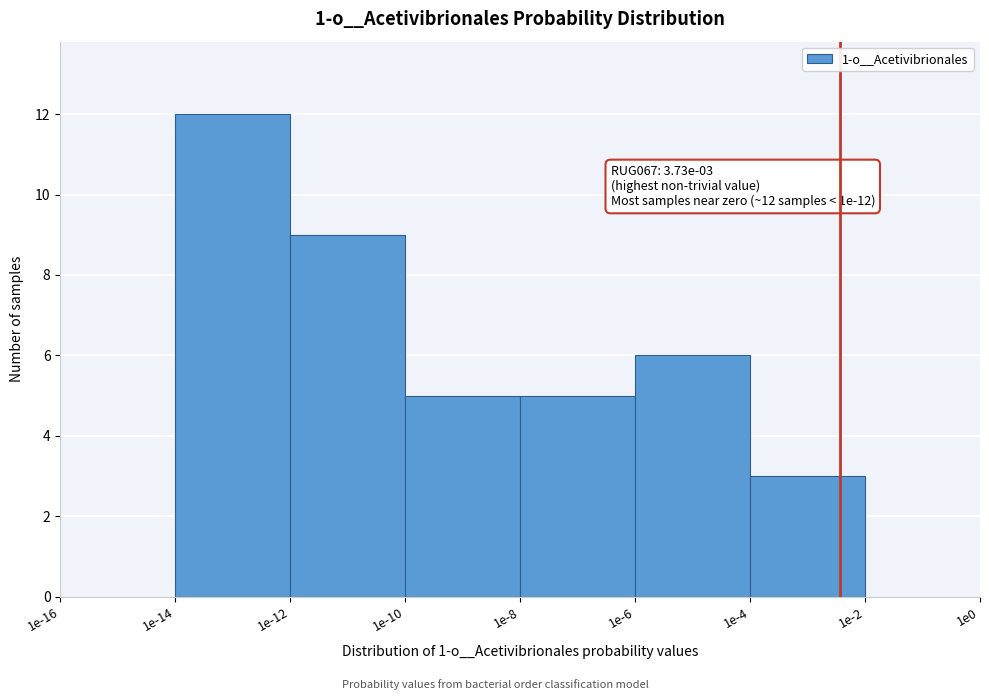

Reading left to right, transcribe all the data shown in this chart.

1e-16=0	1e-14=12	1e-12=9	1e-10=5	1e-8=5	1e-6=6	1e-4=3	1e-2=0